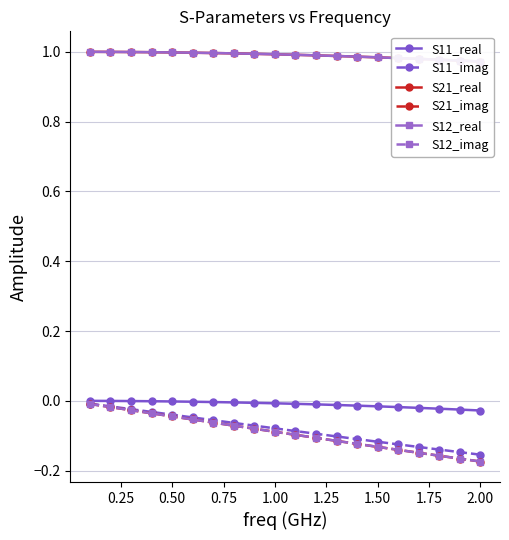

What is the value of the S11_imag point at the 10th from the left?

-0.1